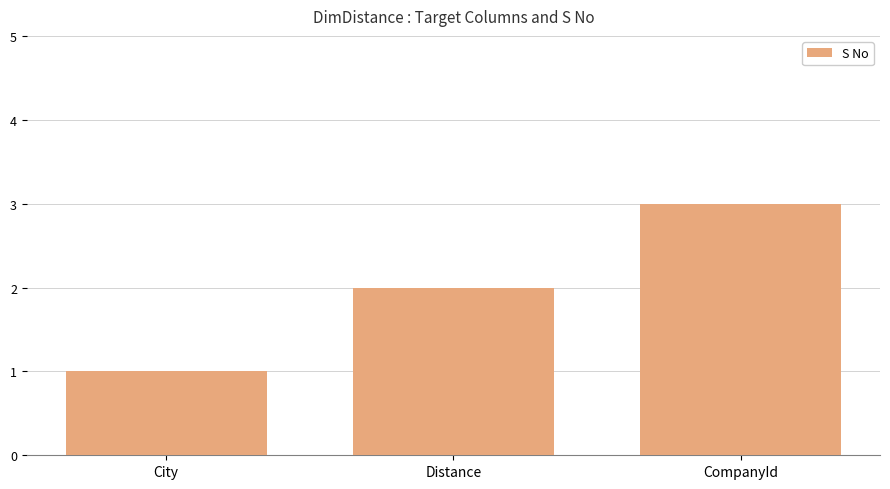

What is the difference between the values at City and Distance?

1